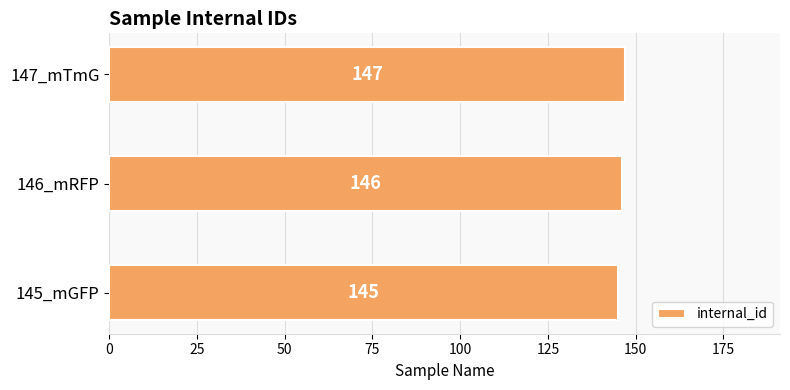

True or false: the data shows 146 at 146_mRFP.

True